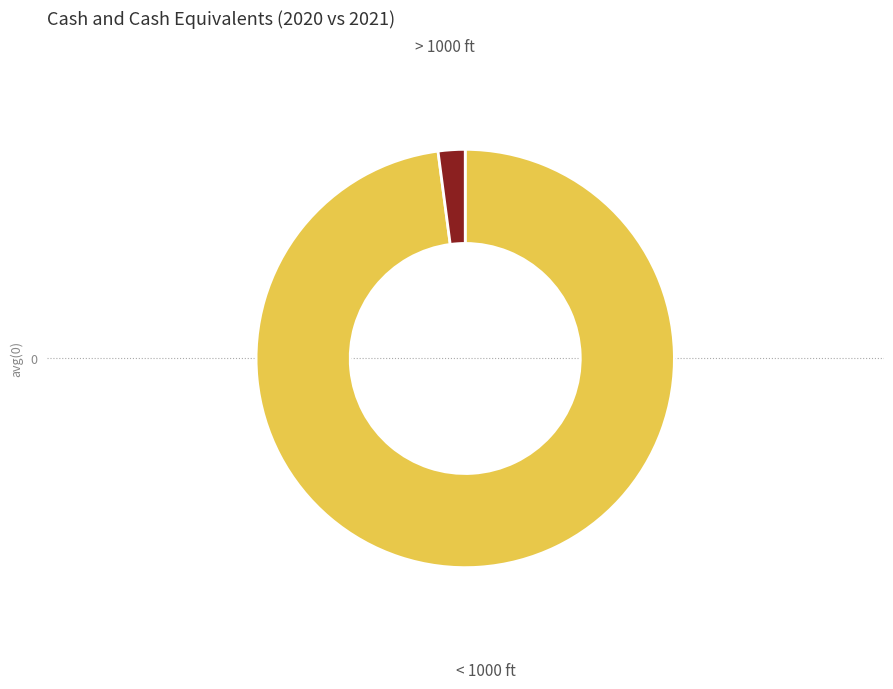

Is there any slice that represents more than half of the pie?

Yes